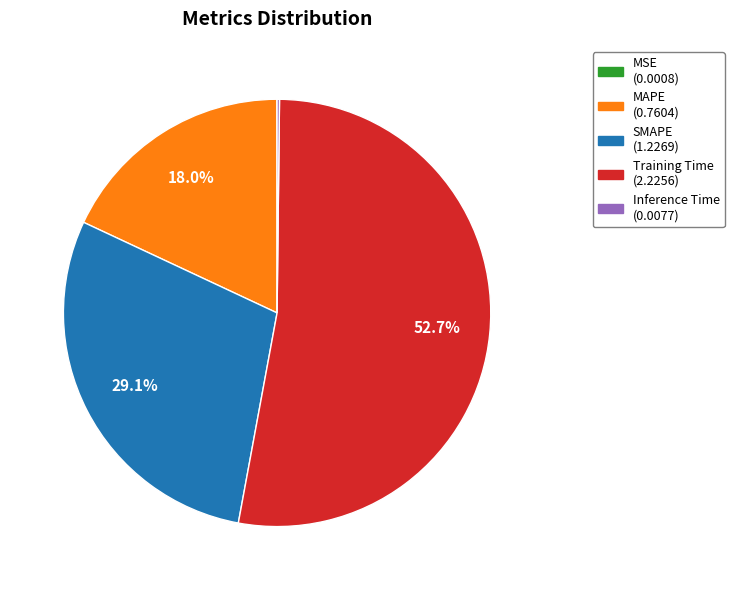

How much of the chart is everything except SMAPE (1.2269)?

70.9%